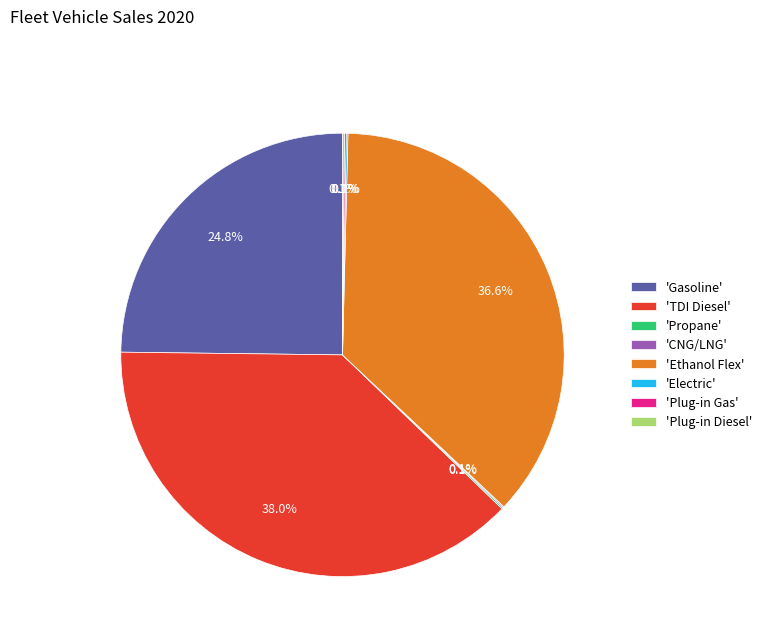

Which slice is the largest?

'TDI Diesel'